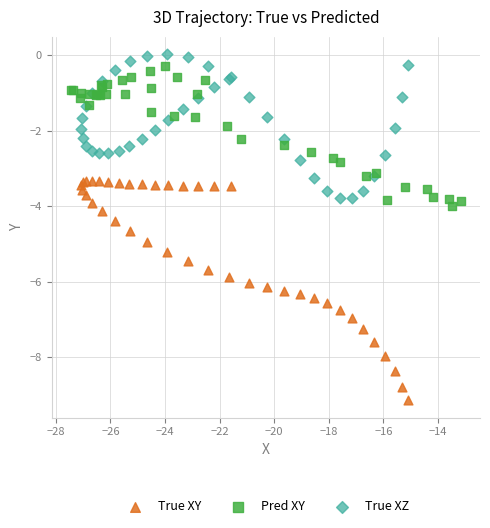

What are all the series names shown in the legend?

True XY, Pred XY, True XZ